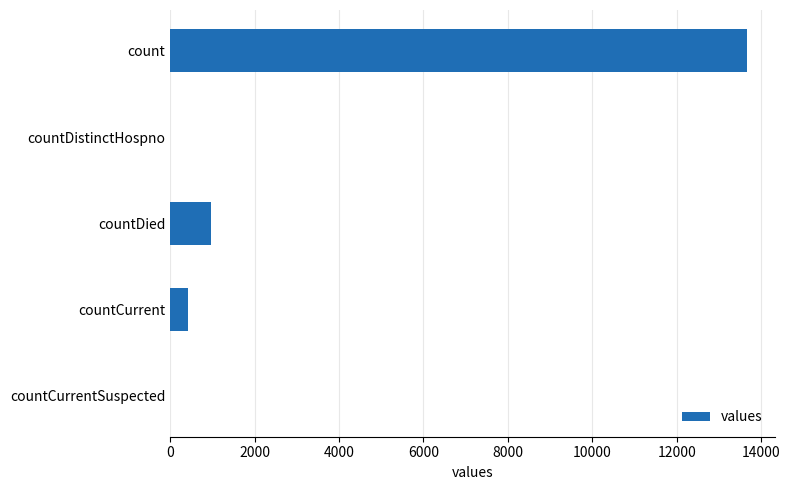

Which has a higher value, countDied or countCurrentSuspected?

countDied